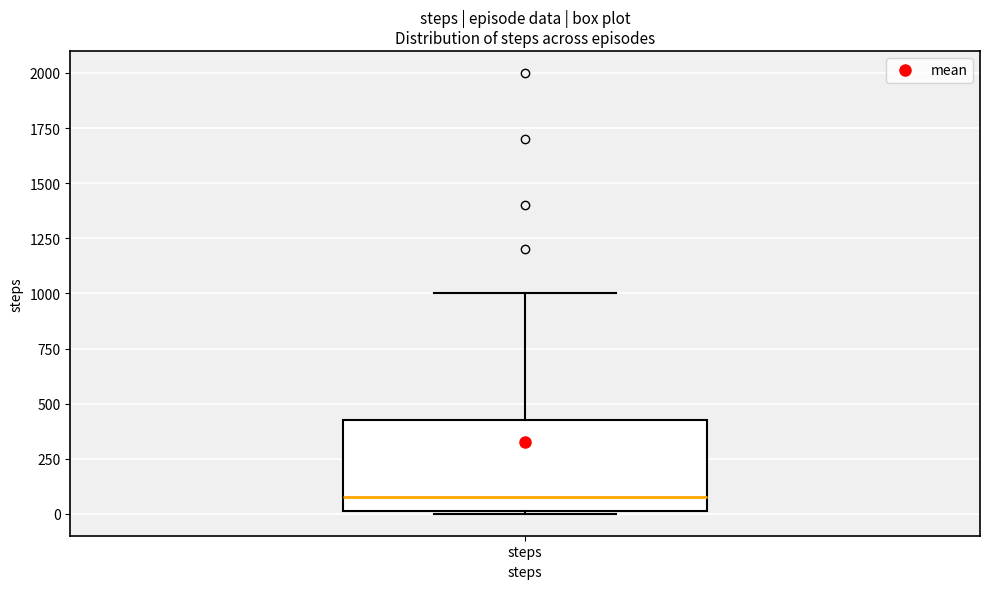

Read this box plot against the y-axis: the position of the median line, the range covered by the box, and the ends of both whiskers. The values are not printed on the chart, so give them approximately, as read against the axis.

median 100, box 0 to 450, whiskers 0 to 1000